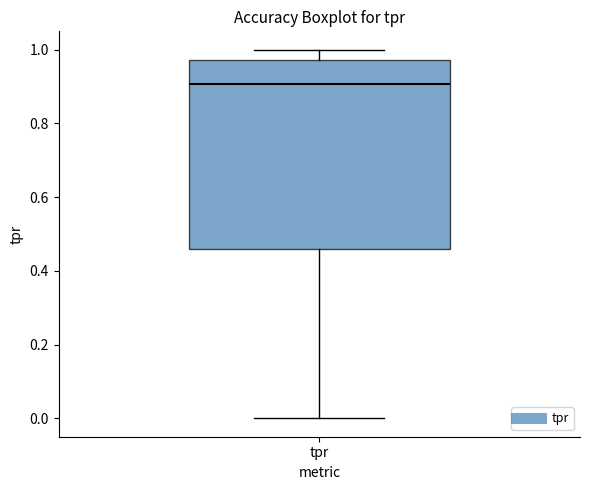

Read this box plot against the y-axis: the position of the median line, the range covered by the box, and the ends of both whiskers. The values are not printed on the chart, so give them approximately, as read against the axis.

median 0.90, box 0.46 to 0.98, whiskers 0.00 to 1.00